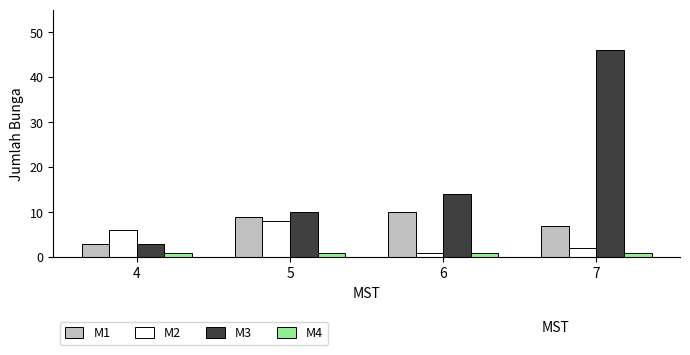

Which series has the largest range (max minus min)?

M3